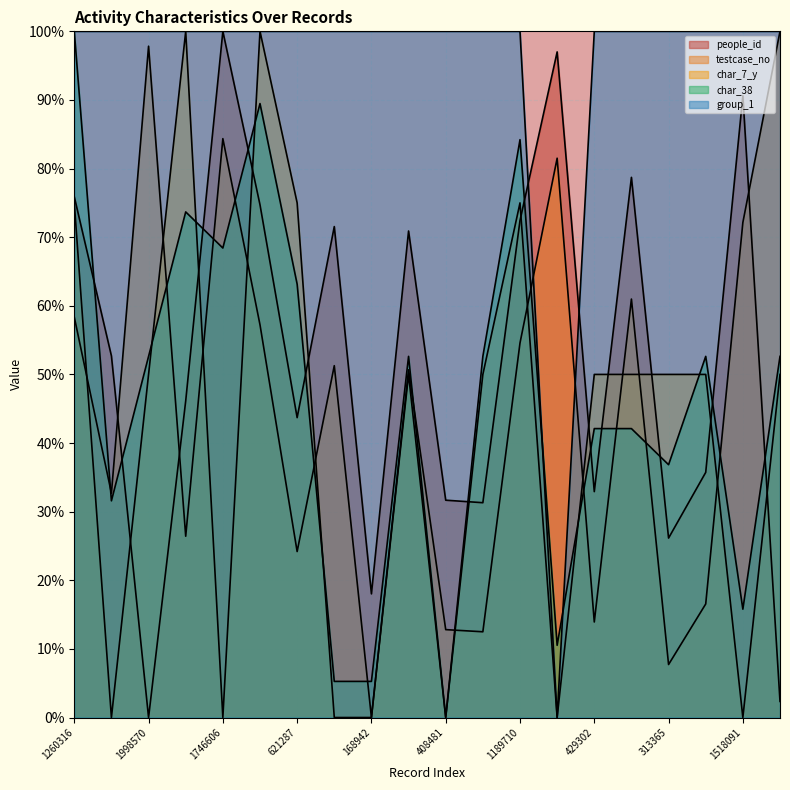

What is the difference between the highest and lowest values at 1518091?

100.0